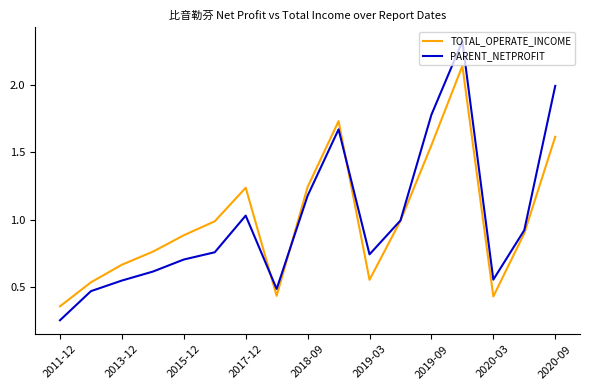

Rank the series by their maximum value, from lowest to highest.

TOTAL_OPERATE_INCOME, PARENT_NETPROFIT